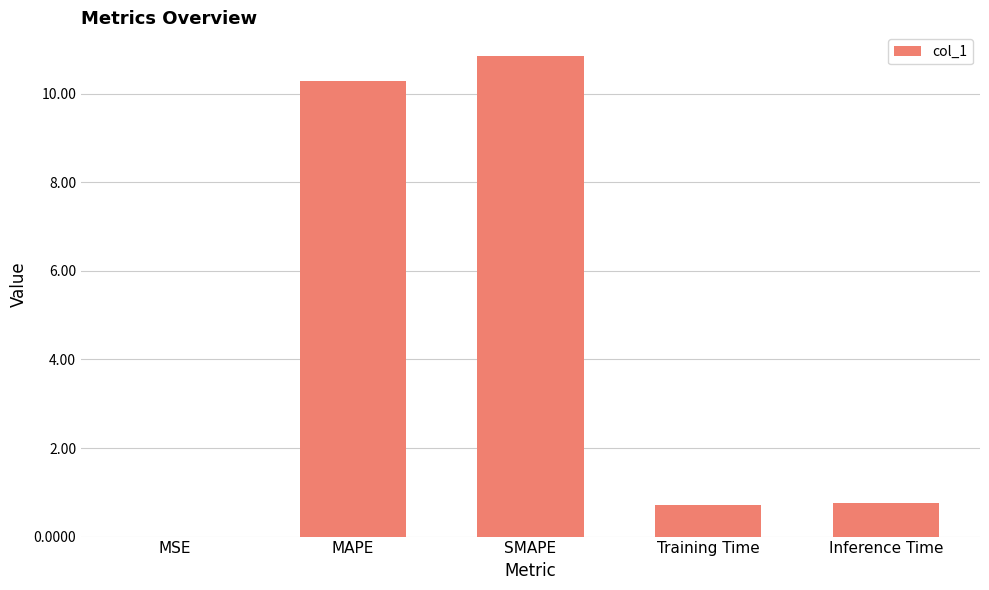

The value at MAPE is 10.3. True or false?

True